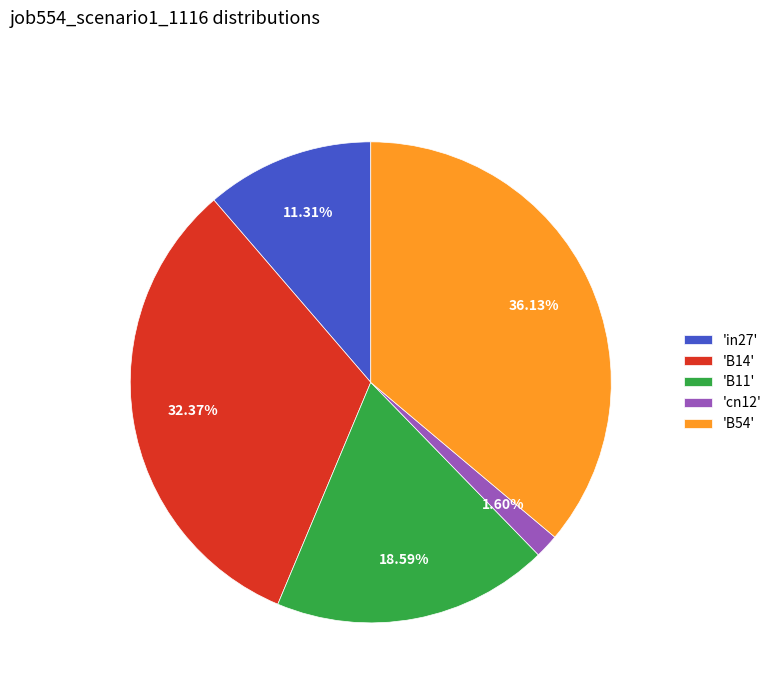

Does any single category account for the majority?

No